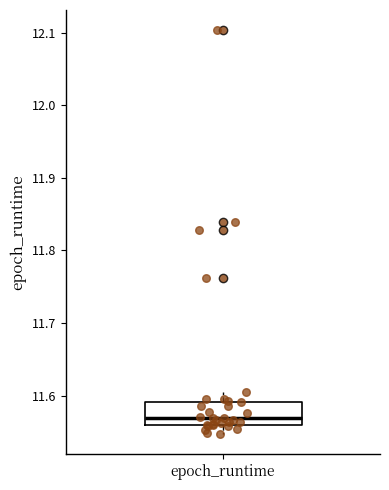

Read this box plot against the y-axis: the position of the median line, the range covered by the box, and the ends of both whiskers. The values are not printed on the chart, so give them approximately, as read against the axis.

median 11.57, box 11.56 to 11.59, whiskers 11.55 to 11.61